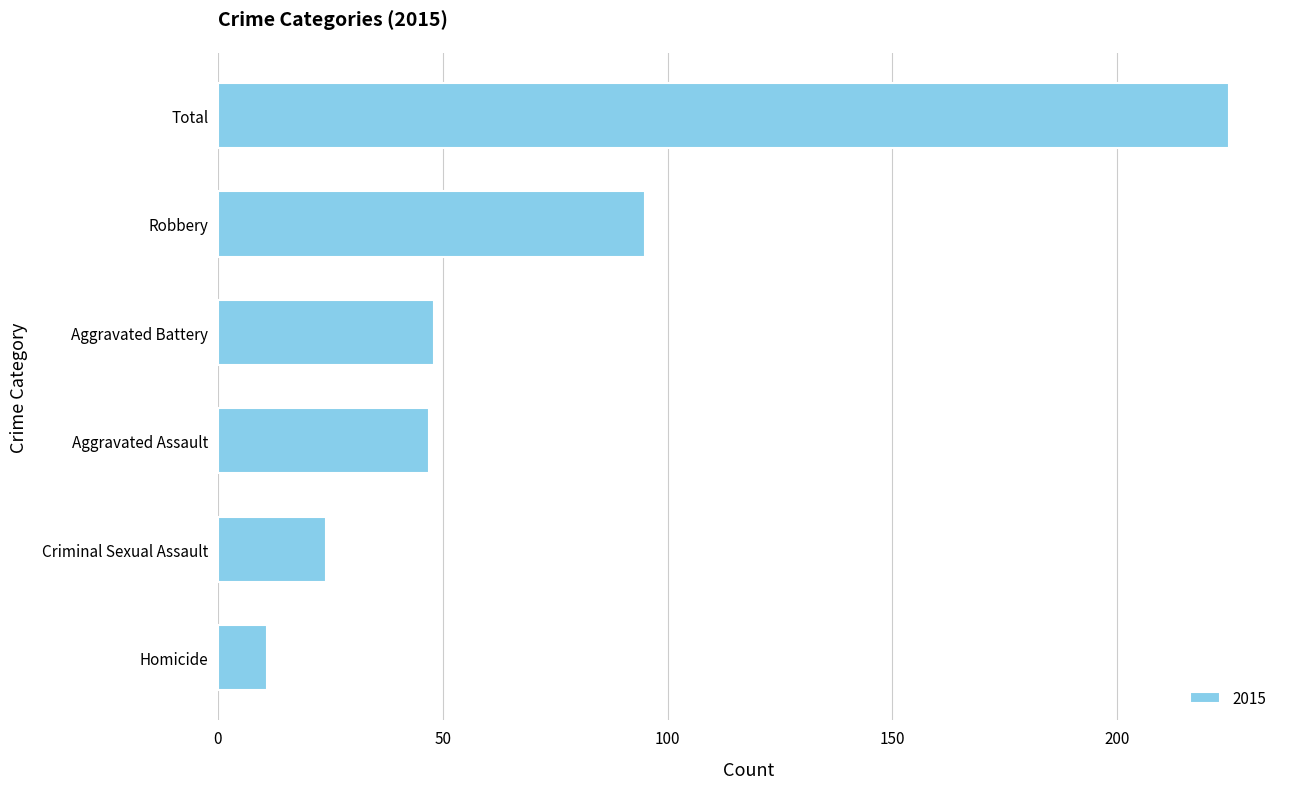

What is the minimum value shown in the chart?

11